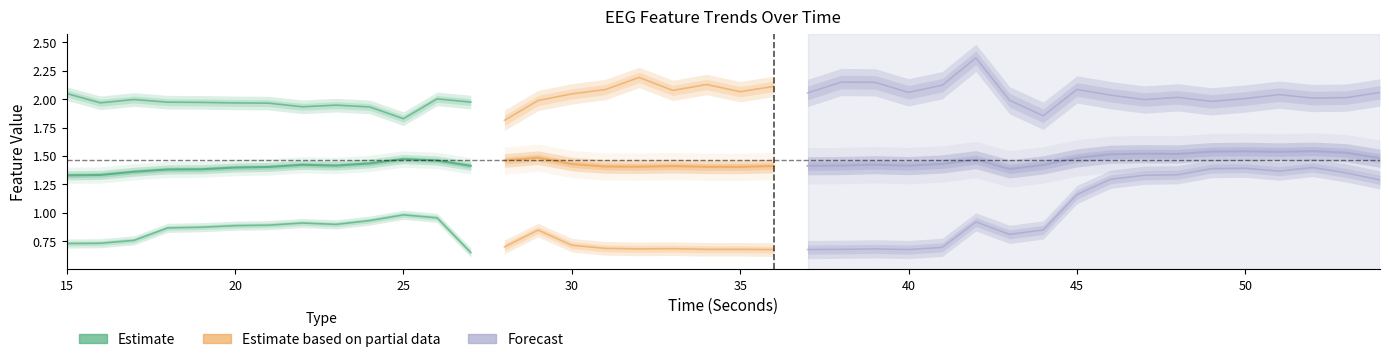

True or false: katz_fd_EEG and hjorthMobility_EEG cross at least once.

False